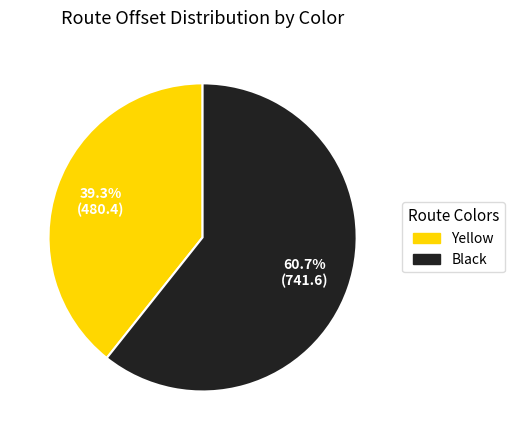

The Yellow slice represents 48% of the pie. True or false?

False